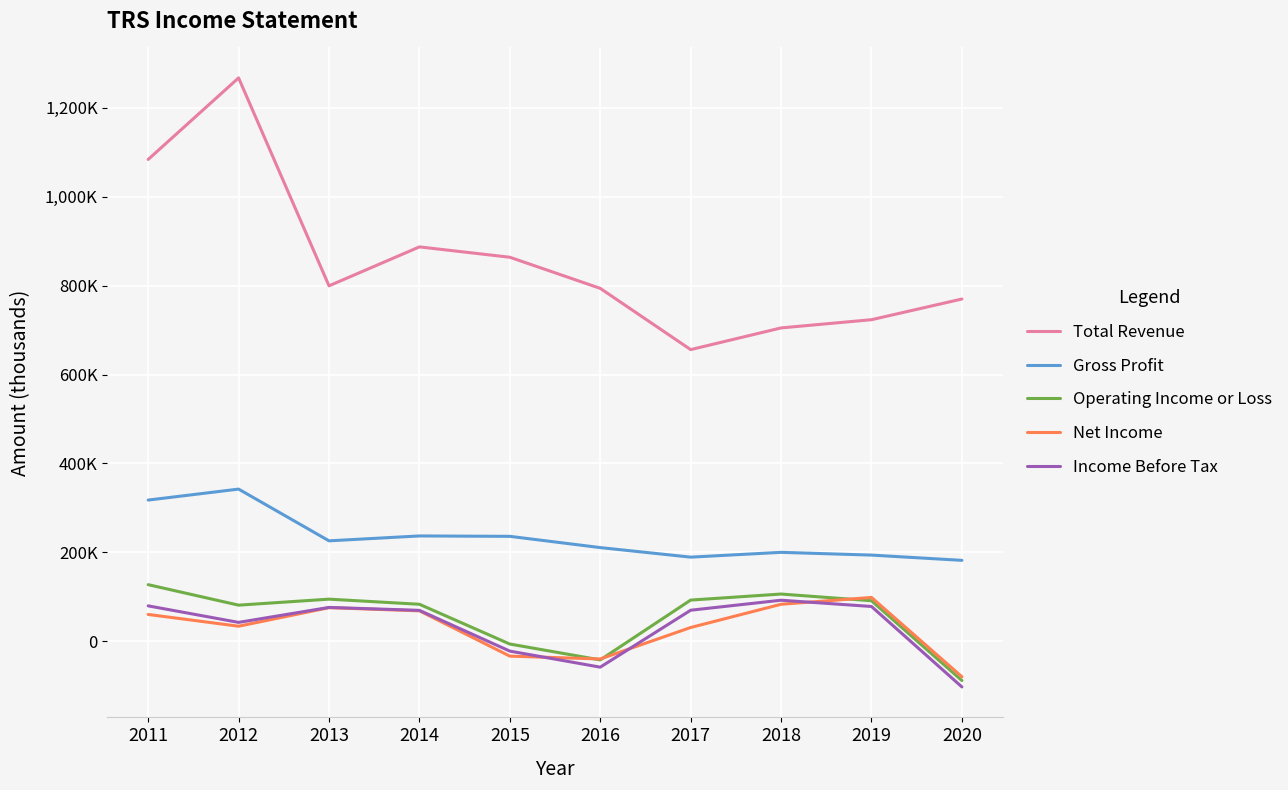

Between 2012 and 2015, which series saw the biggest shift?

Total Revenue